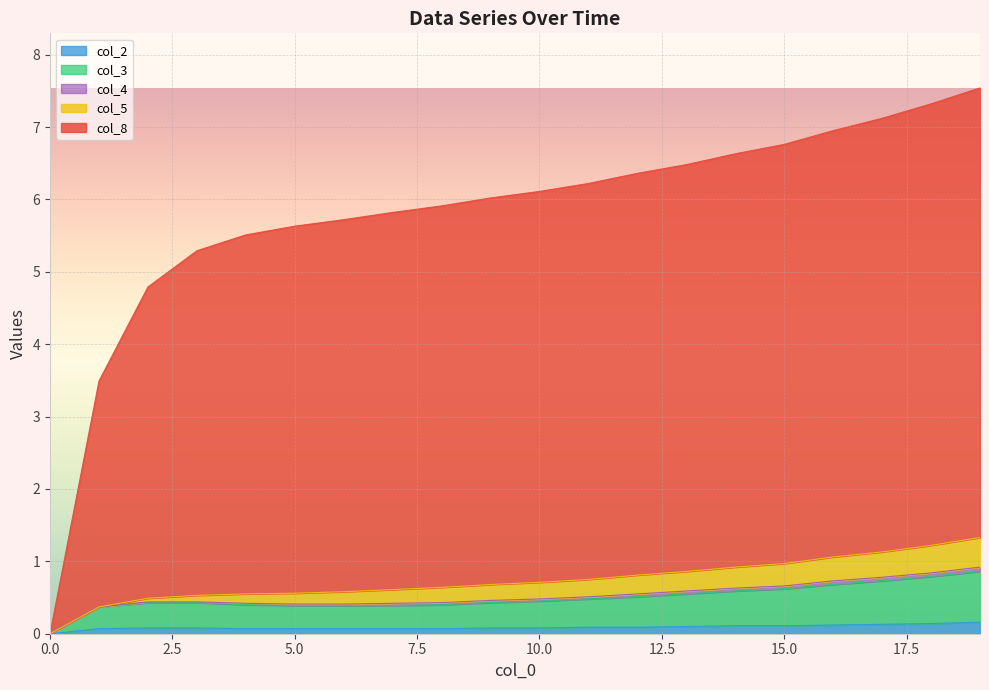

True or false: col_3 and col_1 intersect in this chart.

False